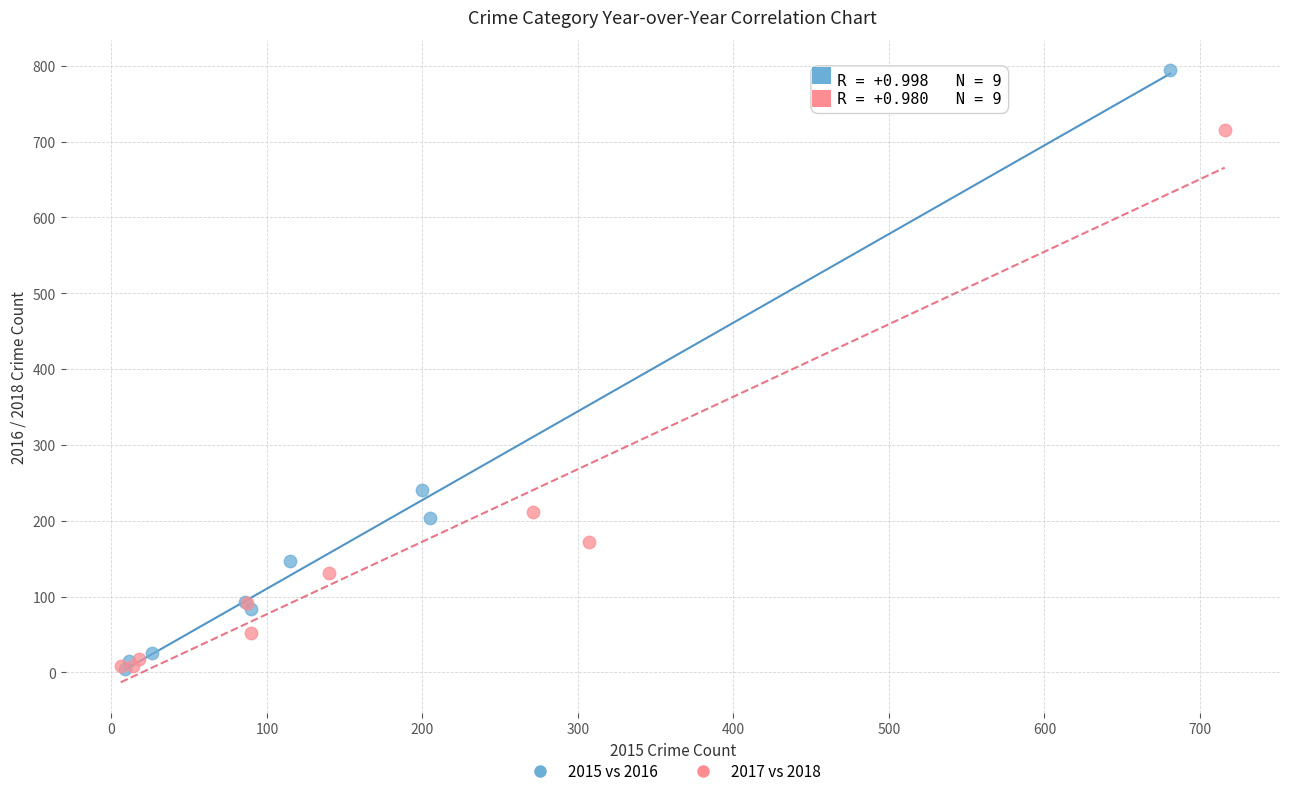

Which series has the widest spread of Y values?

2015 vs 2016